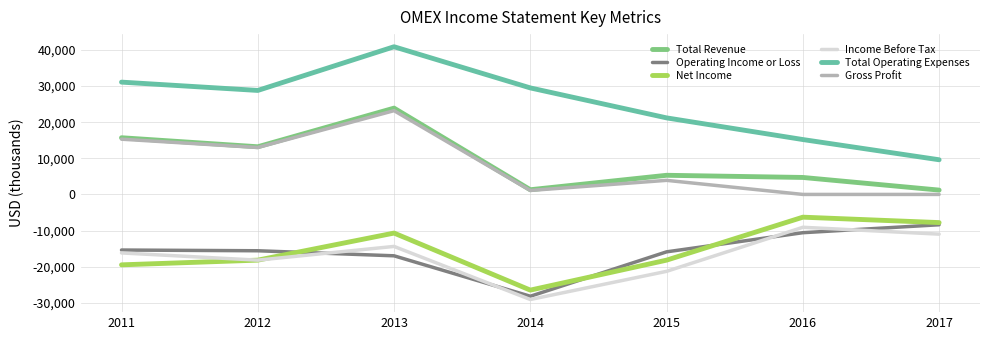

What is the difference between the maximum and minimum values in the Total Operating Expenses series?

31300